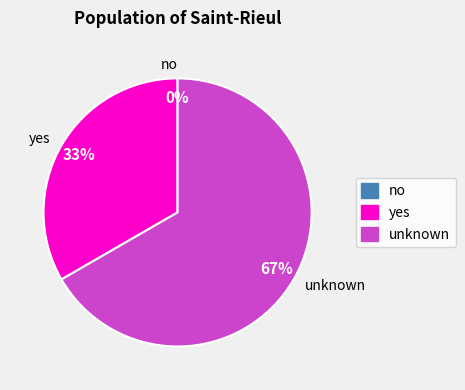

True or false: unknown accounts for 67% of the total.

True